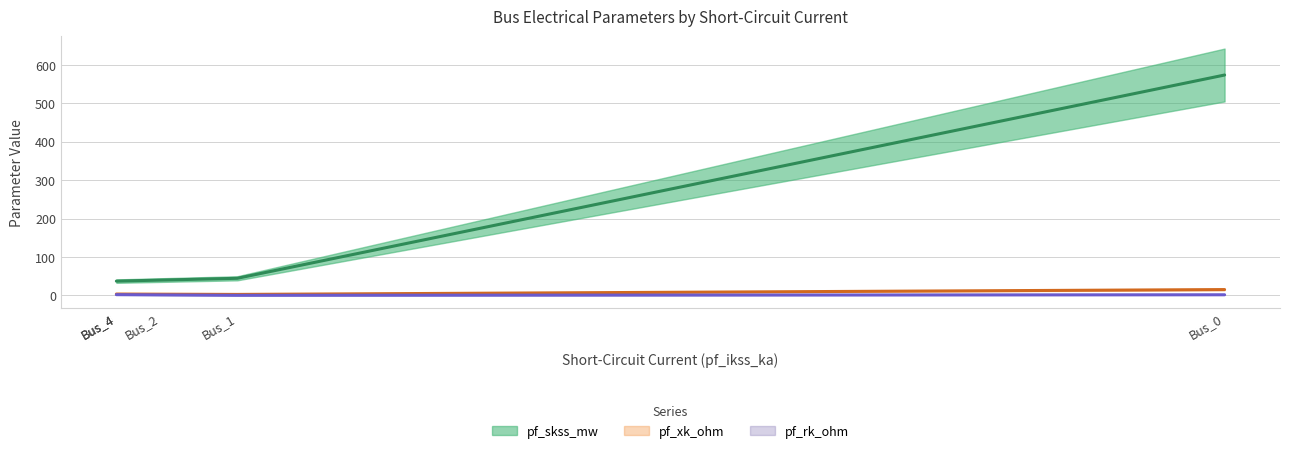

What is the value of the pf_rk_ohm point at the 4th from the left?

1.8